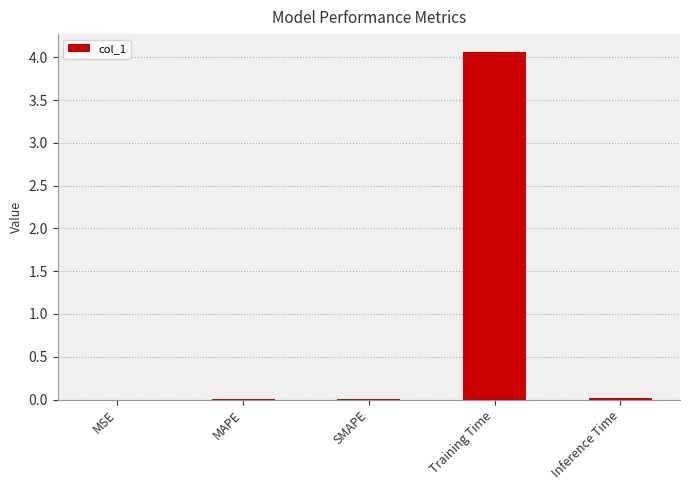

Are the bars horizontal?

No